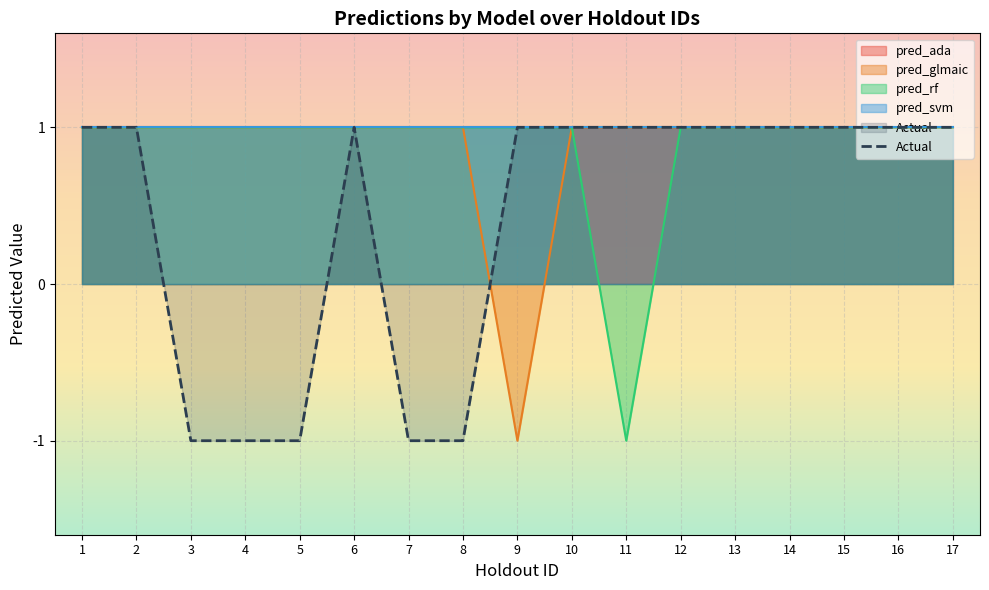

How many points are higher than both their immediate neighbors (excluding endpoints)?

1